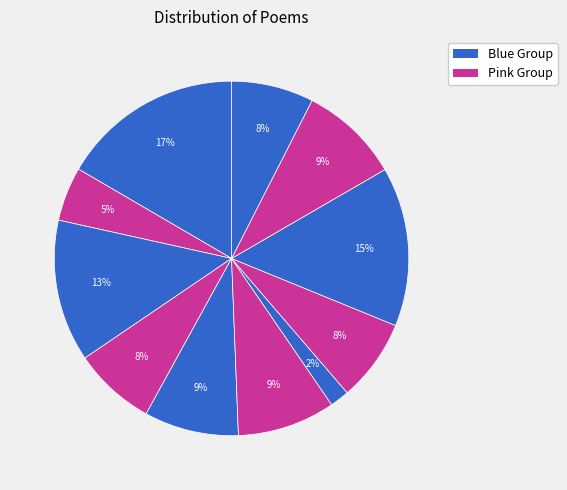

Is there any slice that represents more than half of the pie?

No